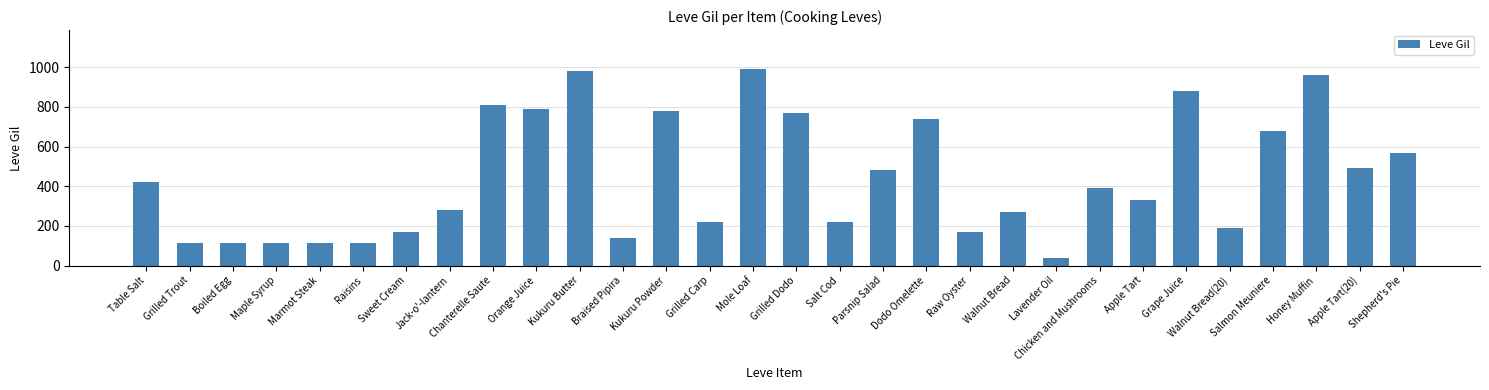

What is the difference between the maximum and second lowest values?

878